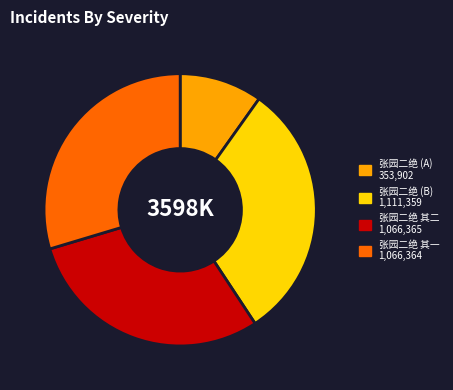

How many segments does this pie chart have?

4